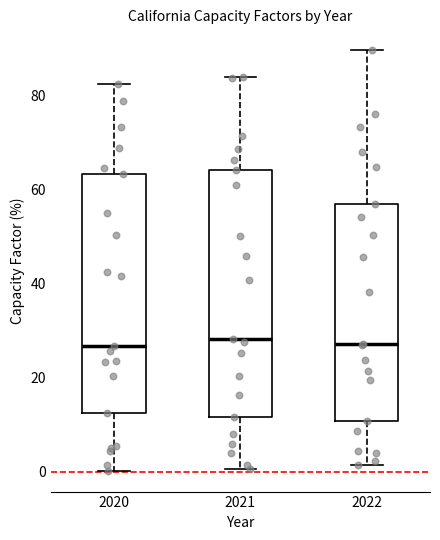

Where is the upper edge of the box at x = 2022 on the y-axis? The values are not printed on the chart, so give them approximately, as read against the axis.

58